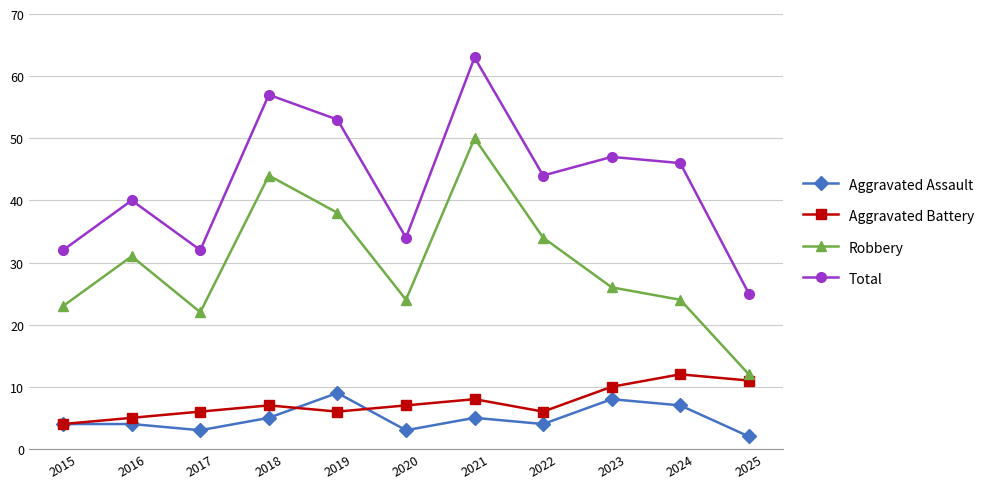

What is the value of the Robbery point at the 8th from the left?

34